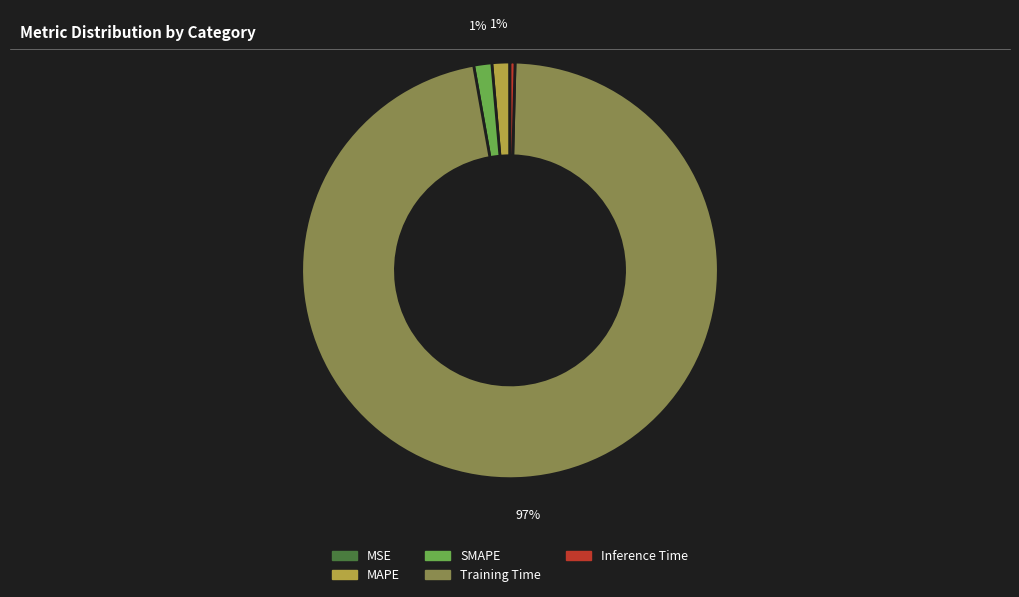

True or false: Training Time accounts for 97% of the total.

True